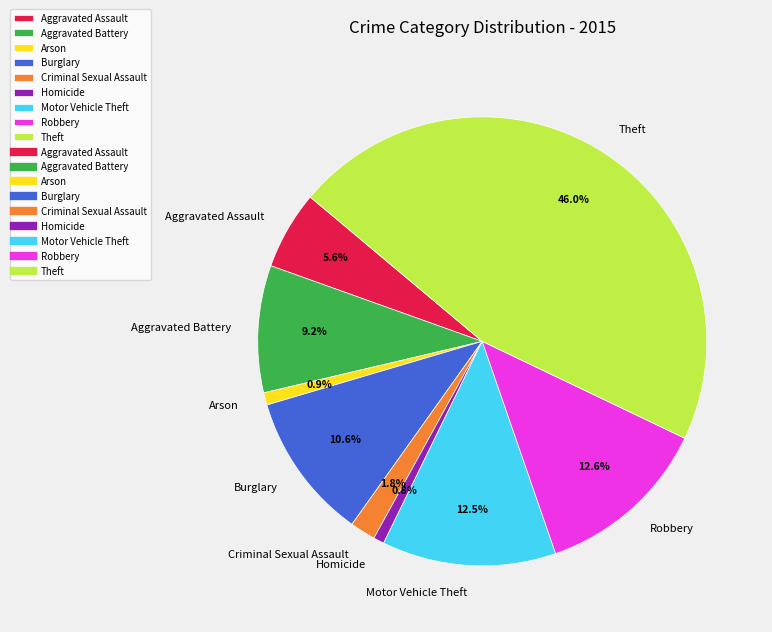

Which slice is the largest?

Theft